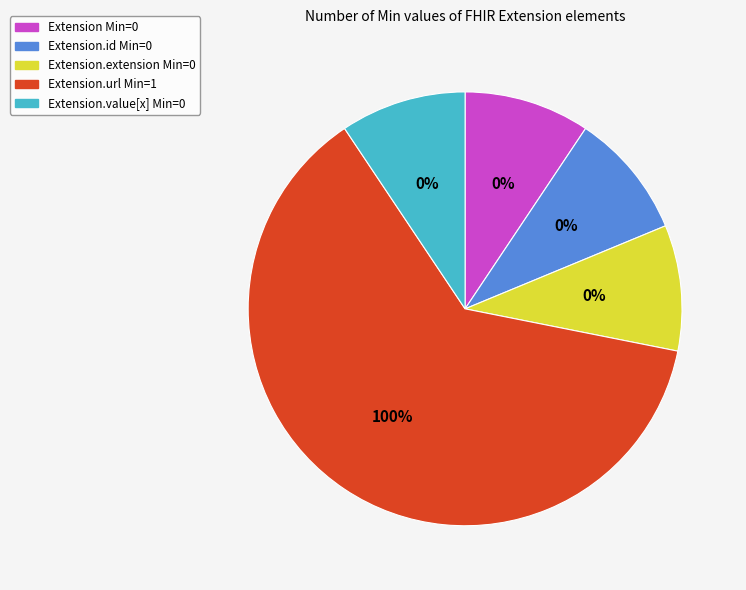

What is the change in value from Extension.extension to Extension.url?

+1